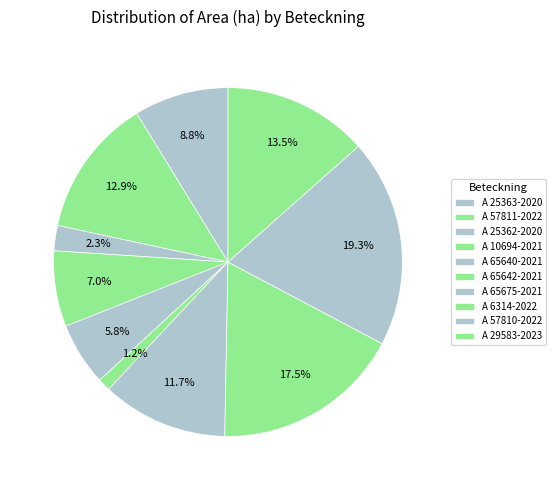

How many slices are in this pie chart?

10